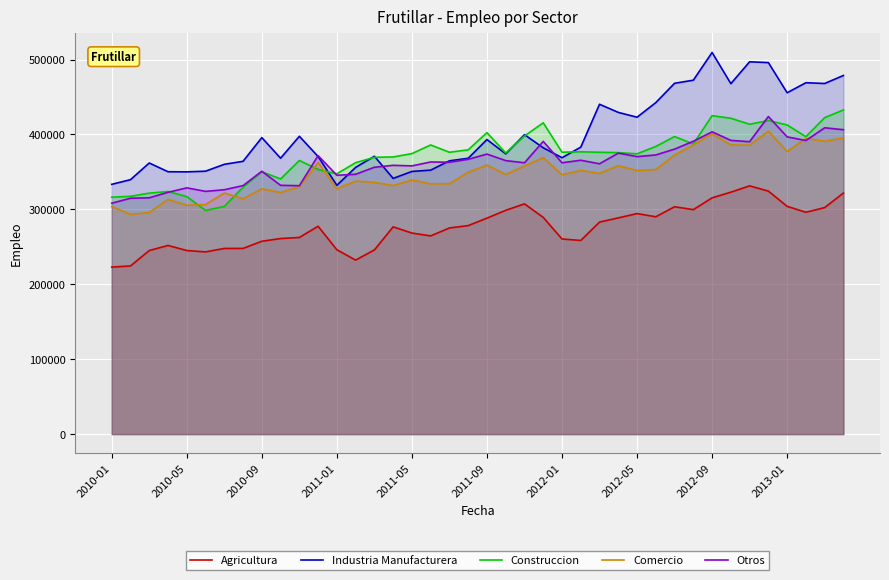

Reading left to right, extract all data points from this chart.

Agricultura: 222932	224489	245062	251839	245045	243230	247853	247861	257425	261035	262505	277421	246063	232278	245848	276667	268365	264582	275149	278330	288274	298740	307313	289266	260469	258478	283016	288622	294365	290097	303496	299605	315387	322942	331367	324361	304031	296101	302367	321802
Industria Manufacturera: 333407	339650	361875	350220	350055	350941	360110	364132	395762	368282	397531	370529	332072	356006	370867	341316	350598	352364	364779	368206	393158	374075	399685	382215	368923	383029	440291	429427	422974	442494	468270	472409	509392	467767	496959	495888	455648	469020	467991	478684
Construccion: 316234	317385	321680	323826	317100	298583	303958	329600	350241	340548	365223	353271	347457	362305	369450	369926	374422	385931	376206	379462	402415	375244	397894	415513	376270	376846	376192	375733	374113	383978	397152	387286	425036	421592	413594	418541	412664	397017	422408	432671
Comercio: 303669	293438	295798	313251	305490	306424	321832	314244	327418	322527	330425	362519	327467	337764	335938	331728	339266	333998	334388	349497	359142	346536	357852	369071	346228	351939	347990	358344	351832	353121	372460	386025	400810	385988	385613	404321	377263	394704	390956	395348
Otros: 308230	314829	315432	322767	328694	324019	326166	331716	350842	332091	331558	371690	345492	346821	356199	358782	358012	363264	362848	366779	373785	365057	362181	390702	362162	365551	360830	375032	370386	372628	380392	390835	403491	392031	390313	423893	396728	391871	408863	406327